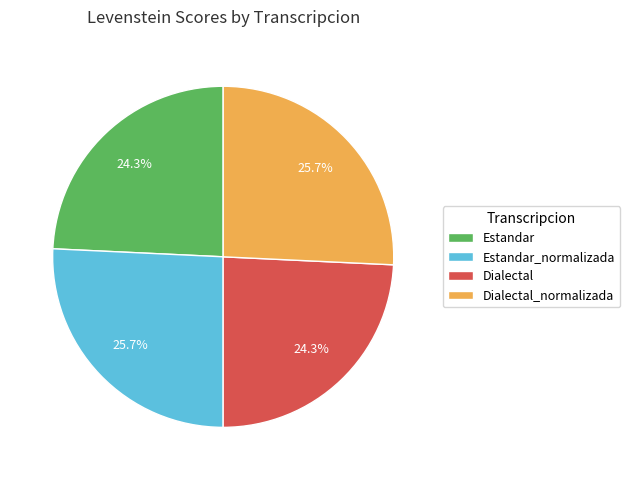

What percentage is the Estandar_normalizada slice, to the nearest percent?

26%